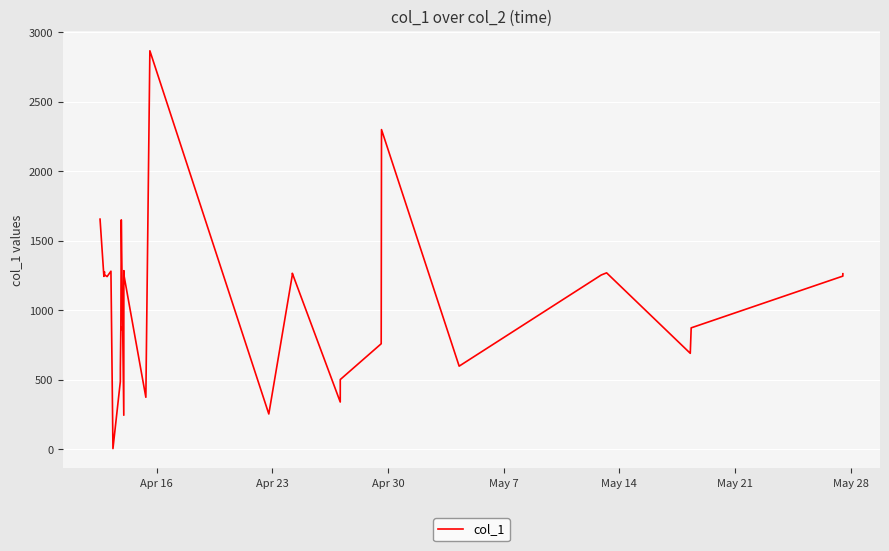

How many categories are shown in the chart?

40